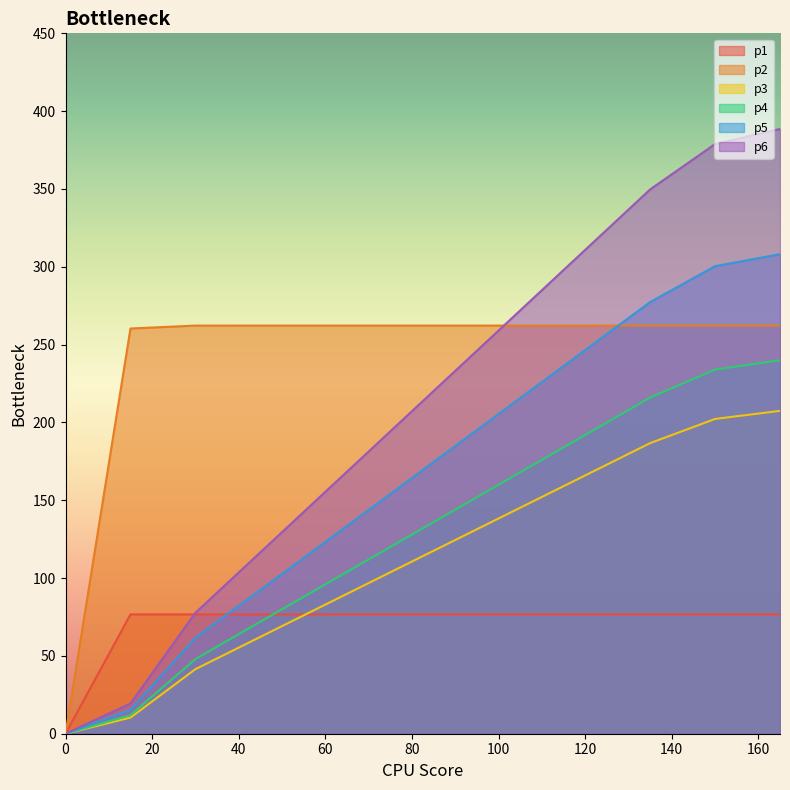

At which label does p3 first exceed 124?

90